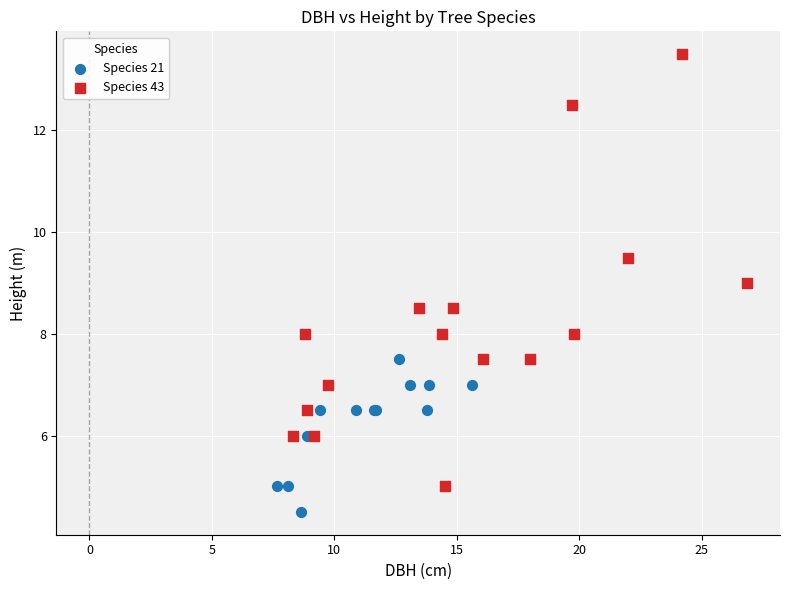

Which series has the widest spread of Y values?

Species 43